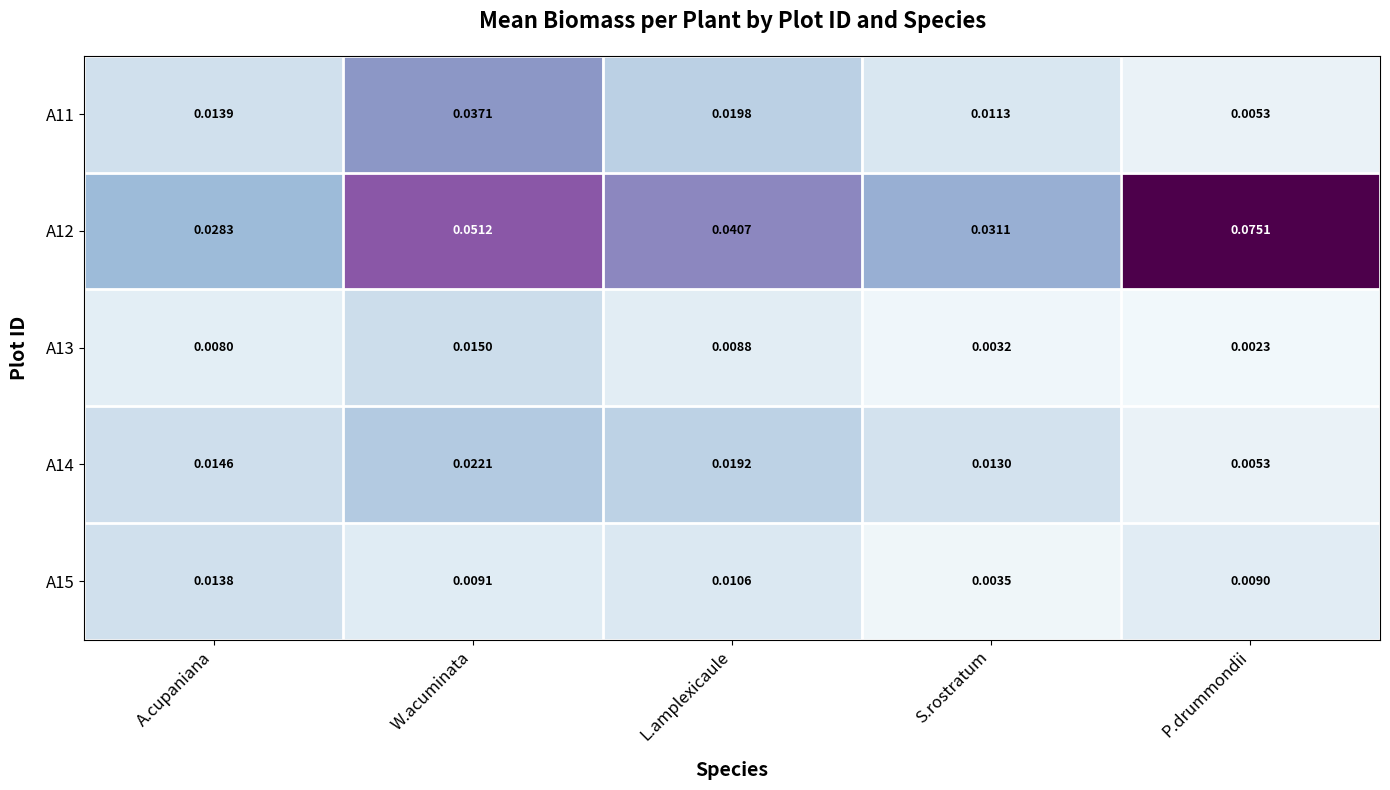

Between A.cupaniana and S.rostratum, which series saw the biggest shift?

A15